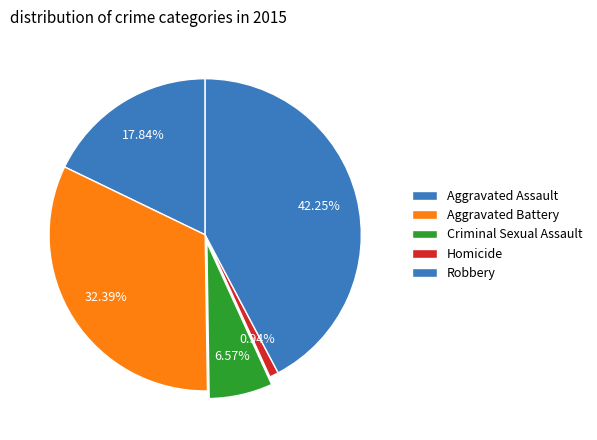

Is Criminal Sexual Assault the majority of the pie?

No